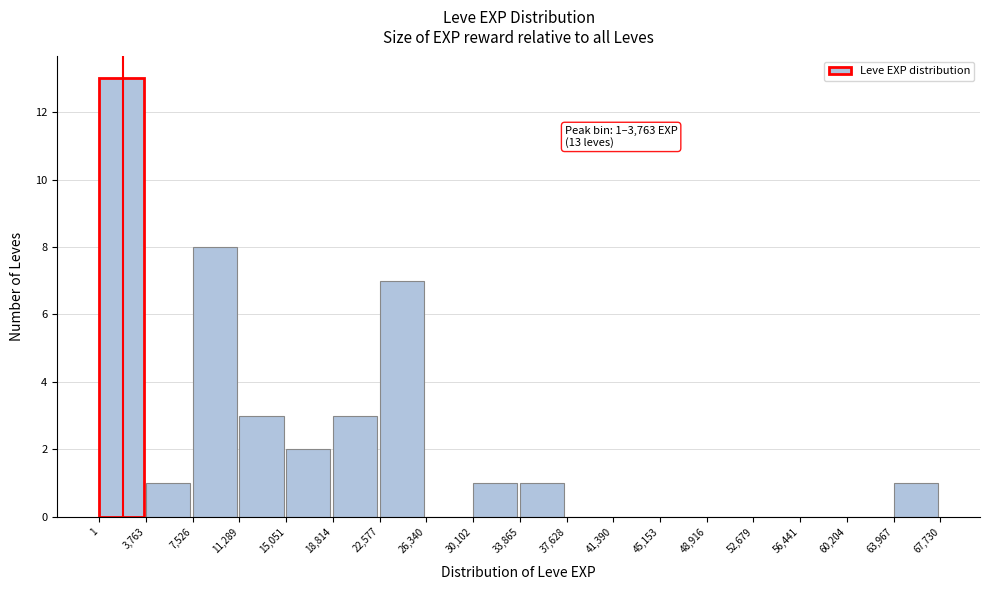

Which range on the x-axis has the tallest bar?

1 to 3,763